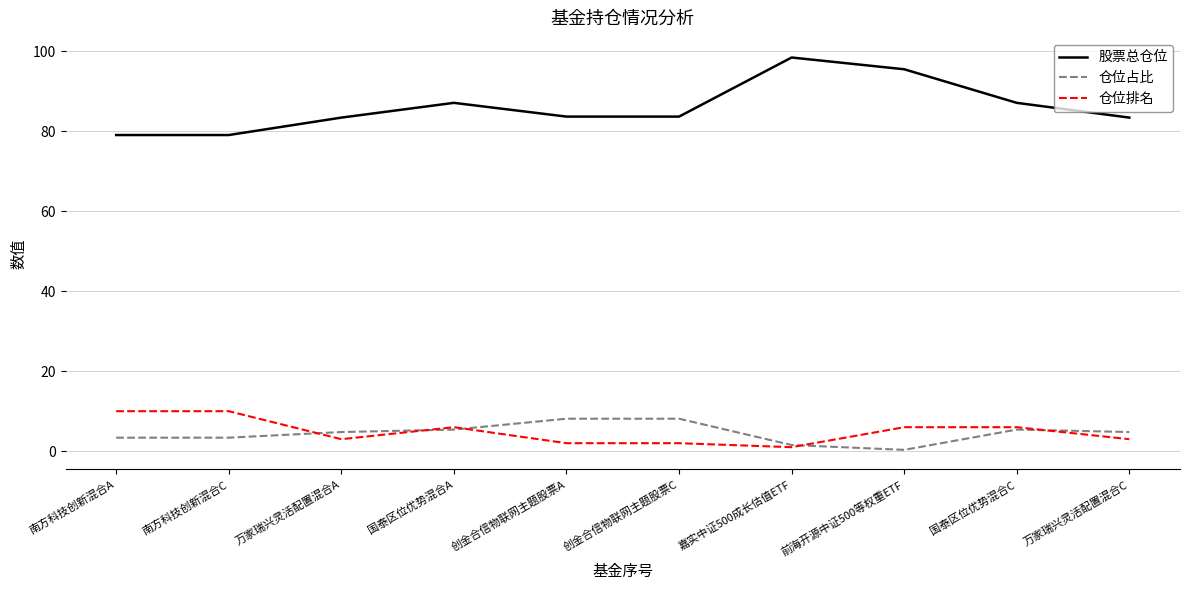

What is the greatest value displayed?

98.5